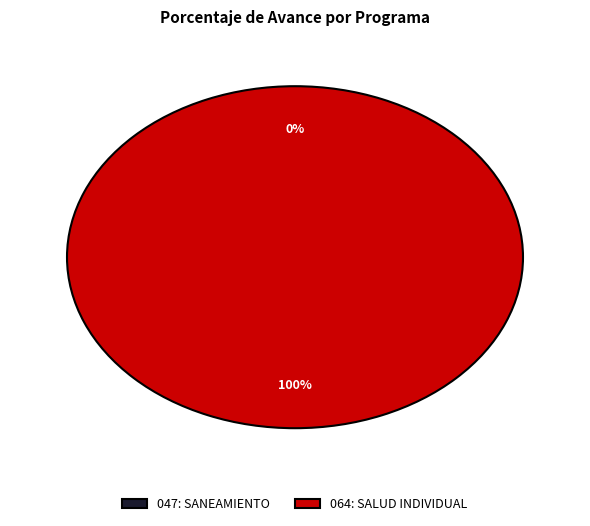

Count the number of slices in the pie.

2